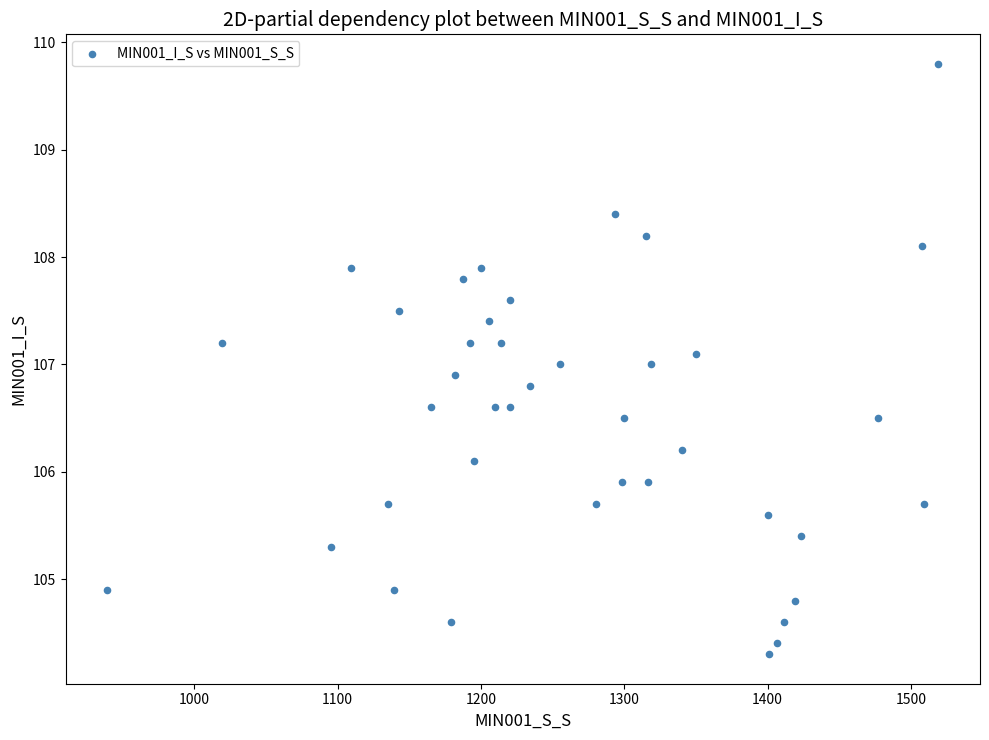

What is the range of Y values (max minus min)?

5.5